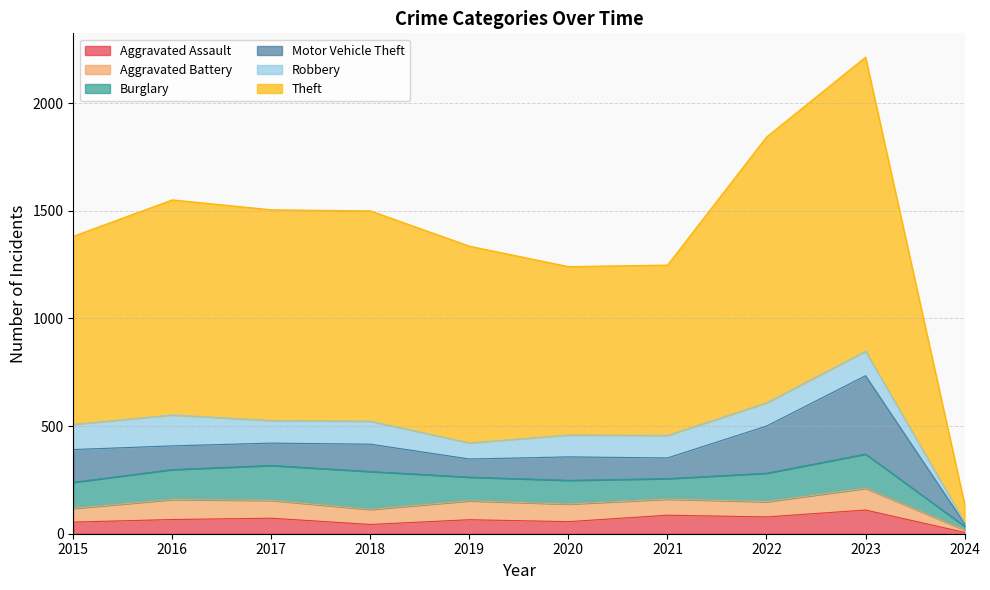

List the series in order of their peak value, highest first.

Theft, Motor Vehicle Theft, Burglary, Robbery, Aggravated Assault, Aggravated Battery